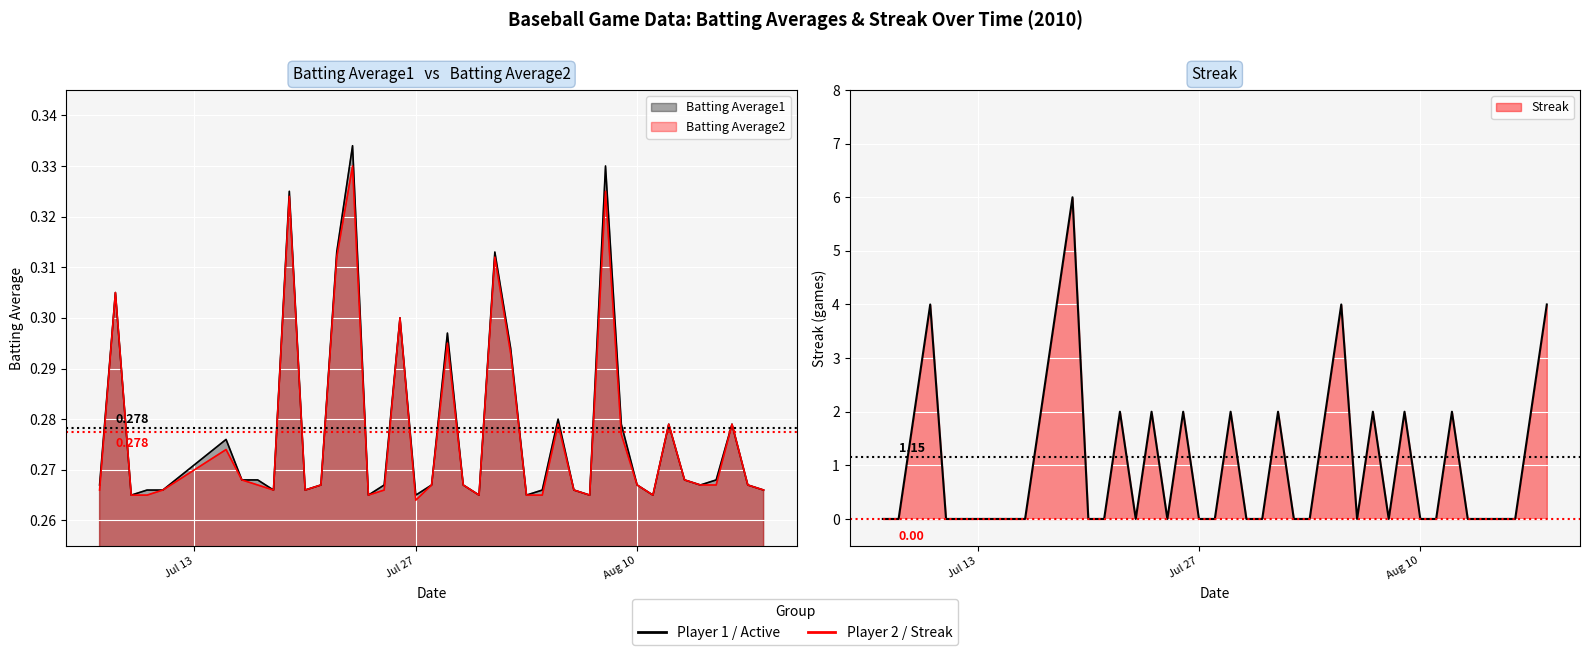

What is the label of the 27th point from the right?

2010-07-23